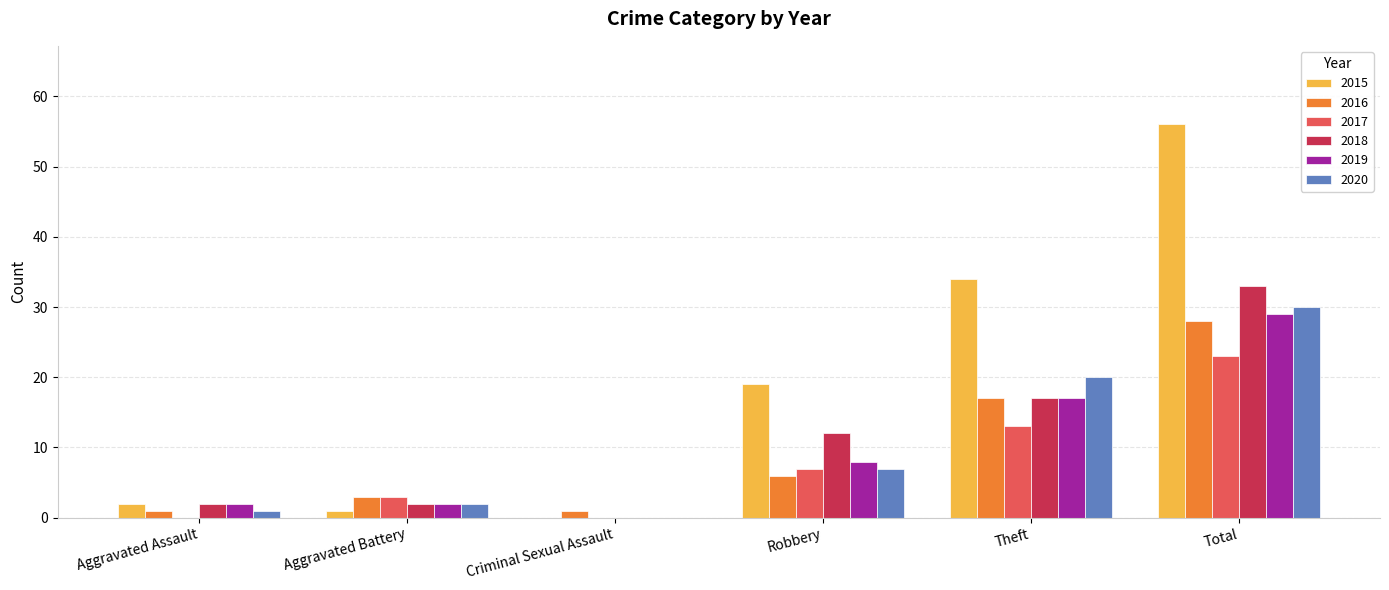

What is the greatest value displayed?

56